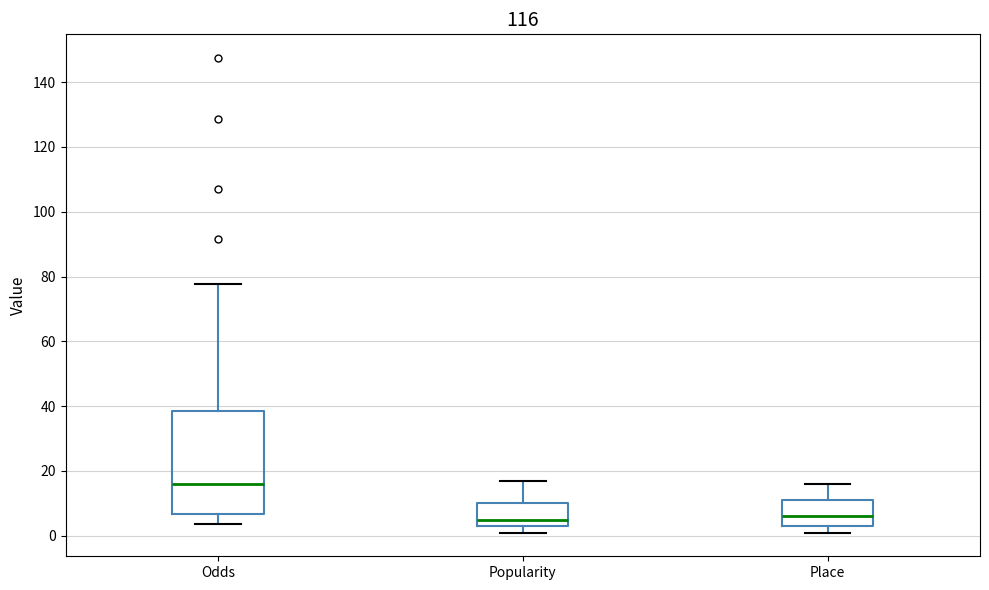

Reading left to right, read every box against the y-axis: the position of its median line, the range the box covers, and the ends of its whiskers. The values are not printed on the chart, so give them approximately, as read against the axis.

Odds: median 16, box 6 to 38, whiskers 4 to 78
Popularity: median 6, box 4 to 10, whiskers 2 to 18
Place: median 6, box 4 to 12, whiskers 2 to 16